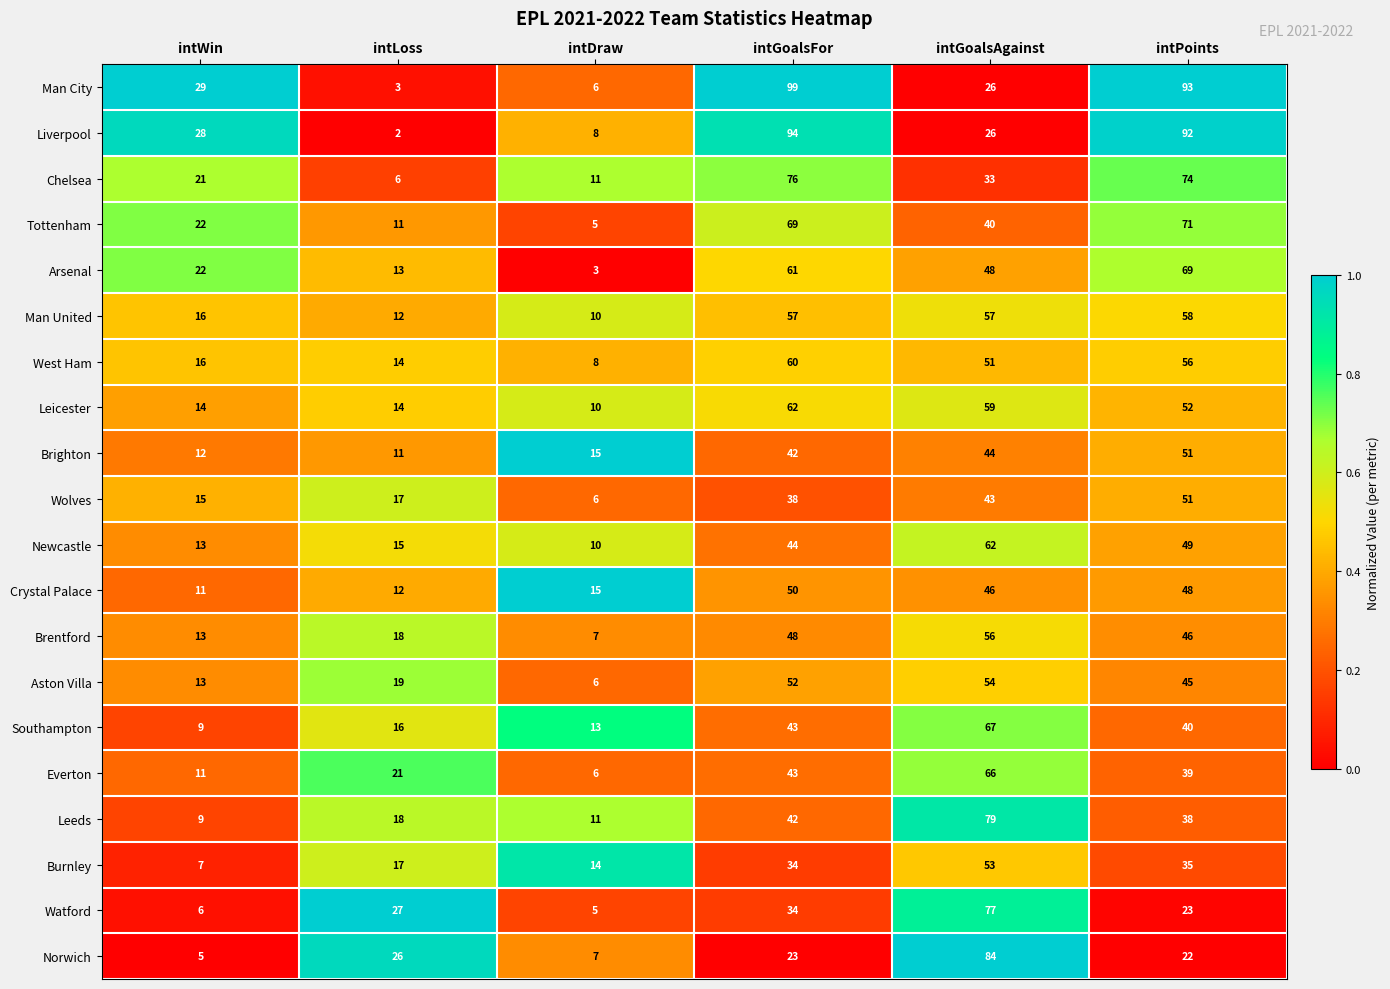

How many data points does each series have?

6